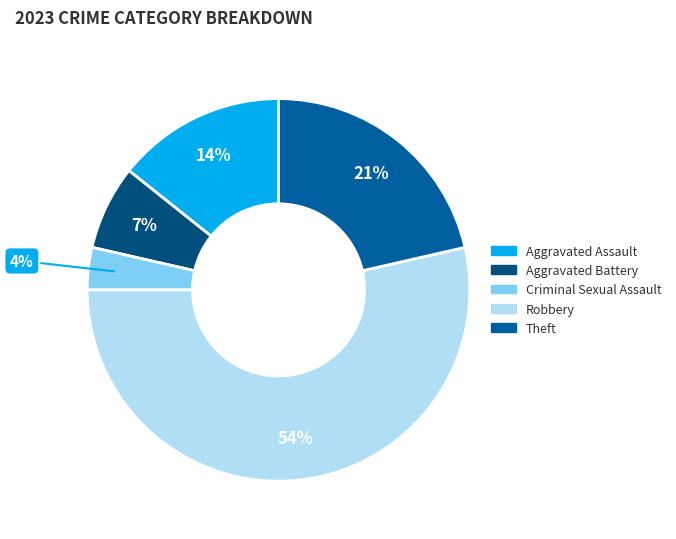

To the nearest percent, what percentage of the pie is Criminal Sexual Assault?

4%